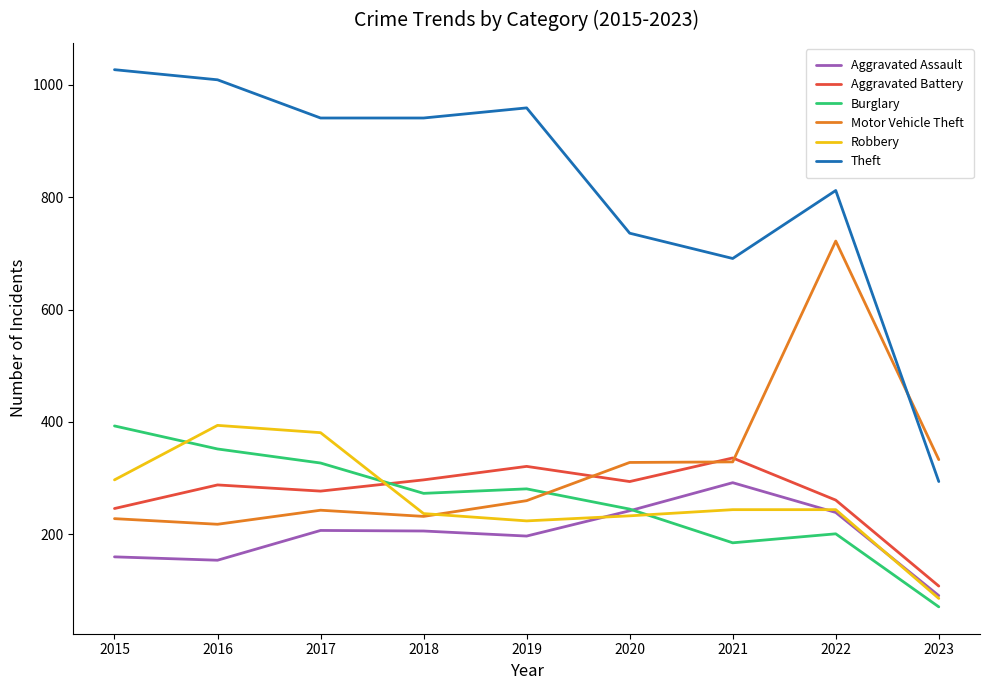

Which series has the largest total across all categories?

Theft